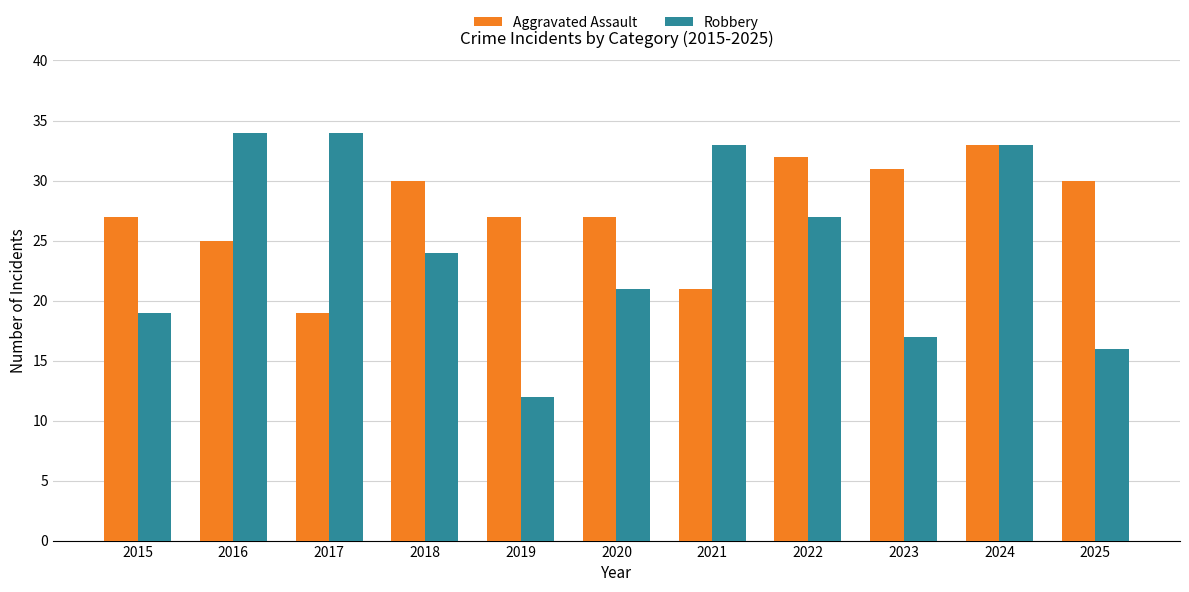

How many bars are there in total?

22